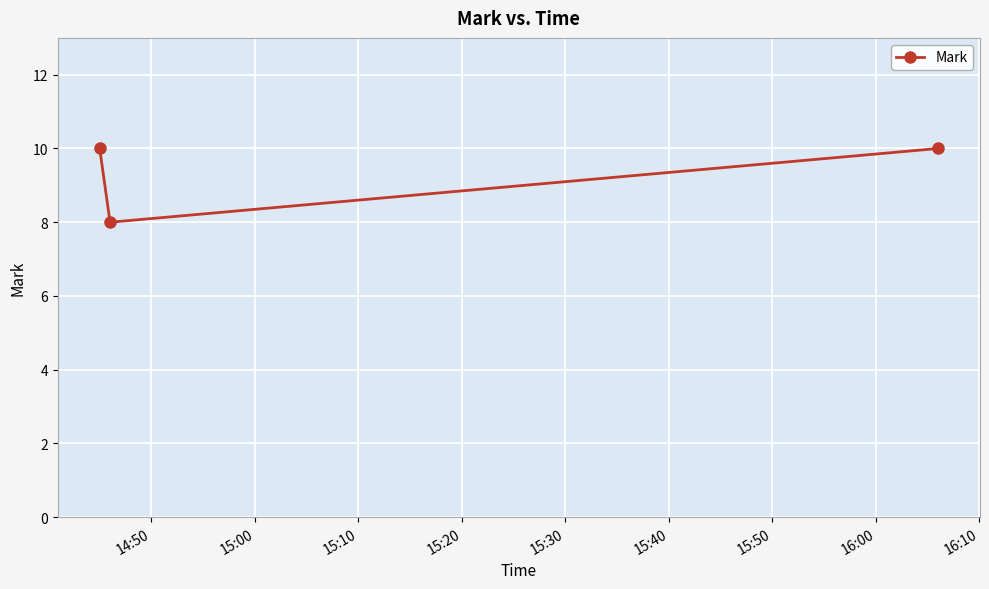

What is the maximum value shown in the chart?

10